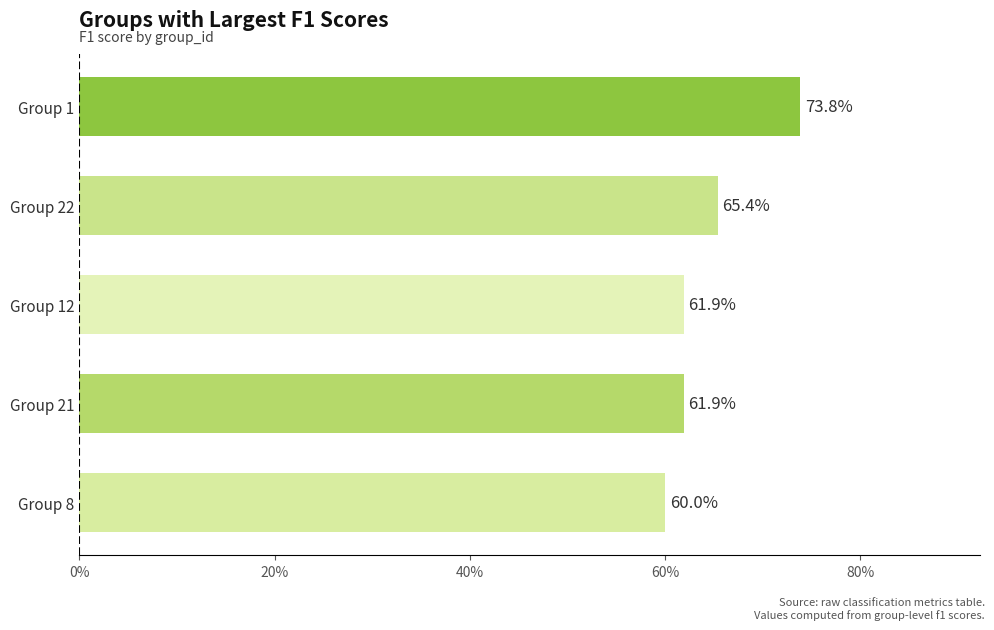

Does the chart contain any negative values?

No